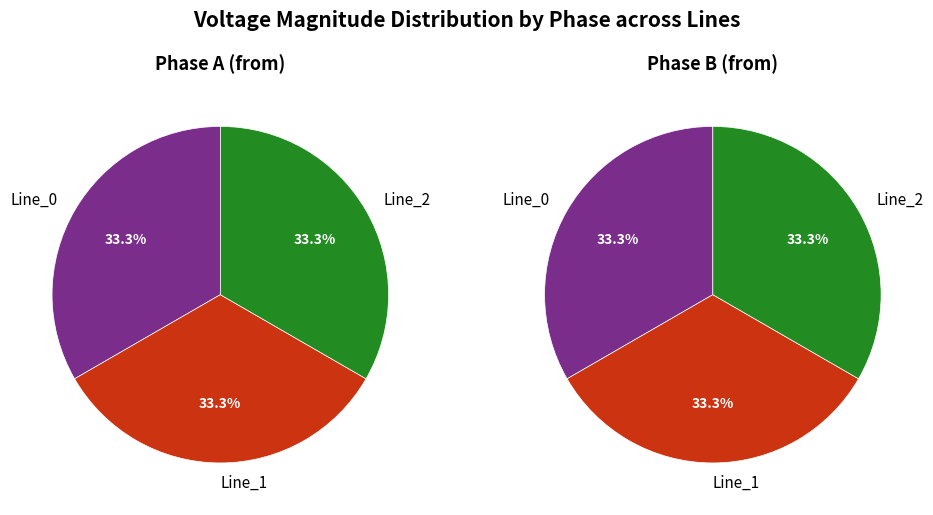

What is the smallest slice in the pie chart?

Line_0